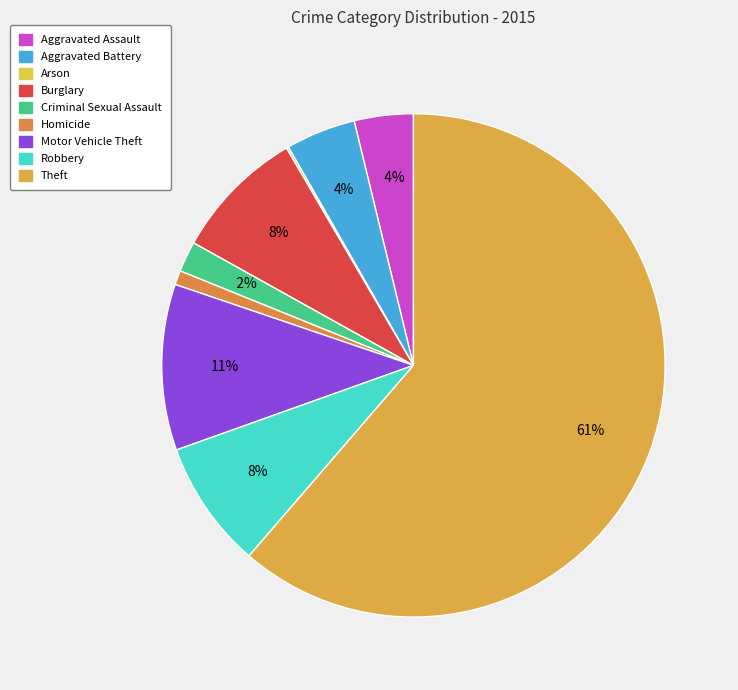

The Robbery slice represents 21% of the pie. True or false?

False